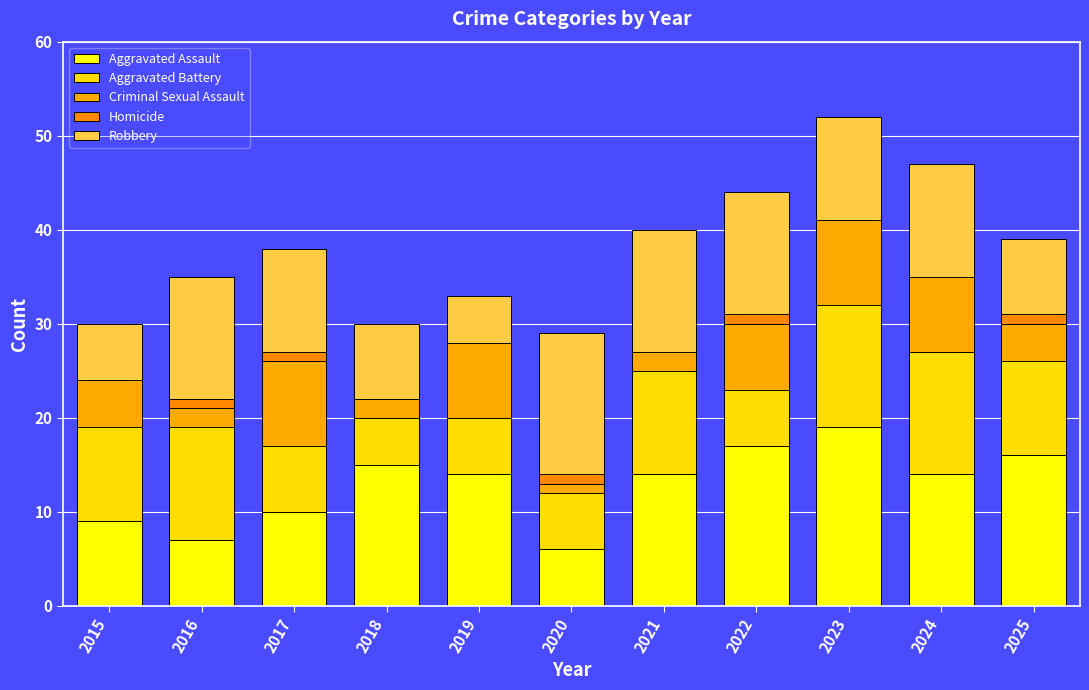

Is it true that Aggravated Assault equals 7 at 2018?

False